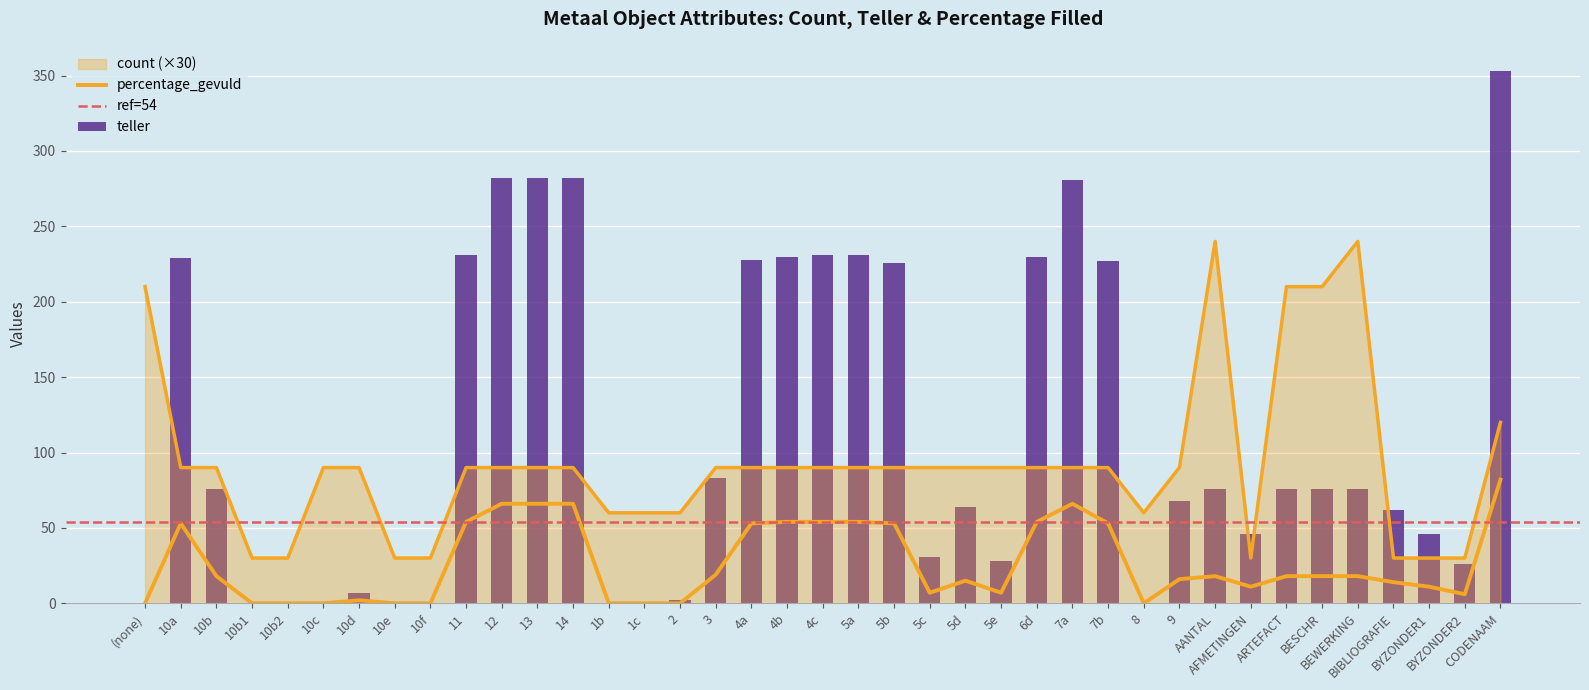

The teller series shows 76 at BESCHR. True or false?

True